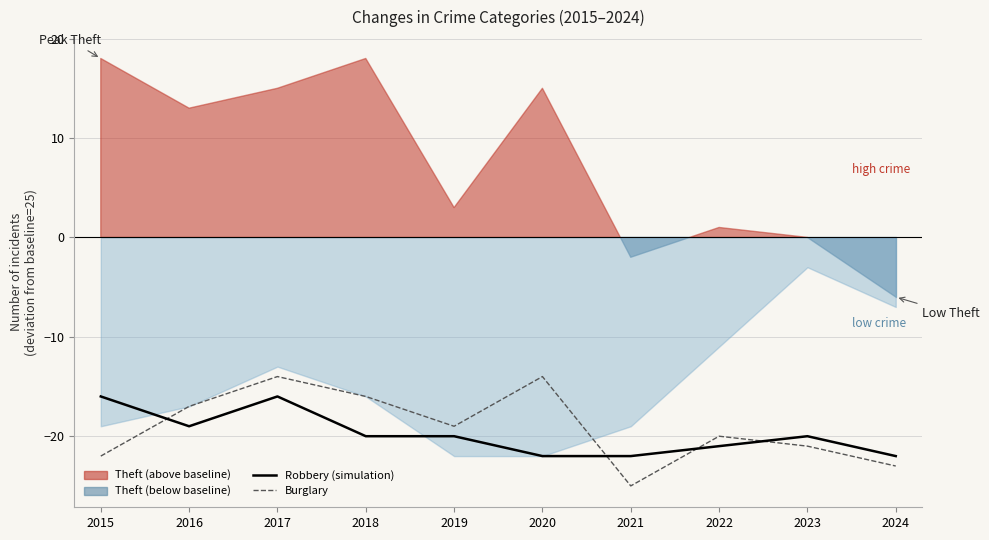

Where is the first local minimum for Robbery (simulation)?

2016